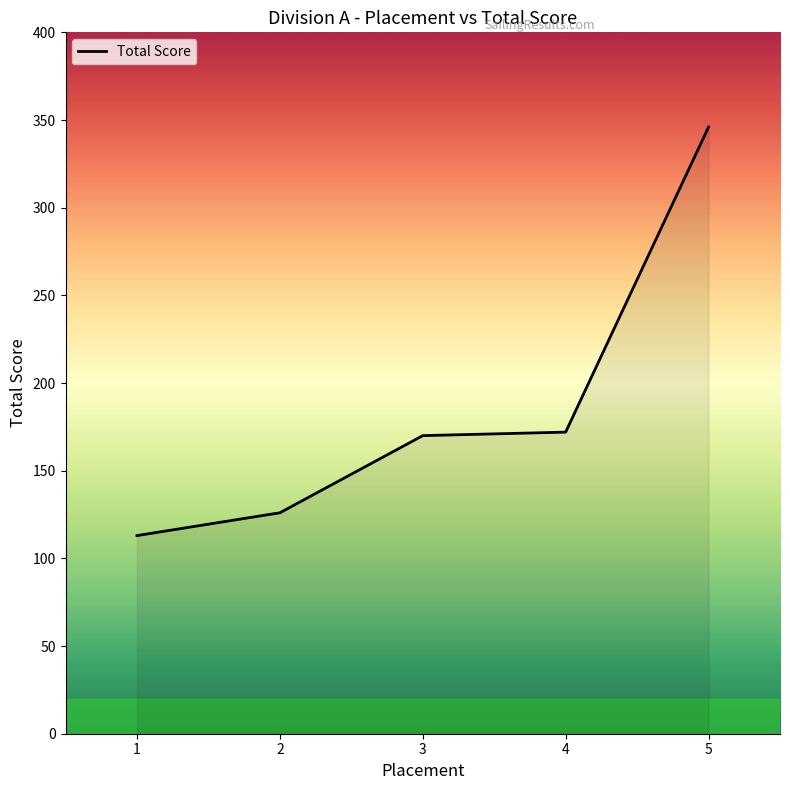

What is the ratio of the value at 2 to the value at 5?

0.4